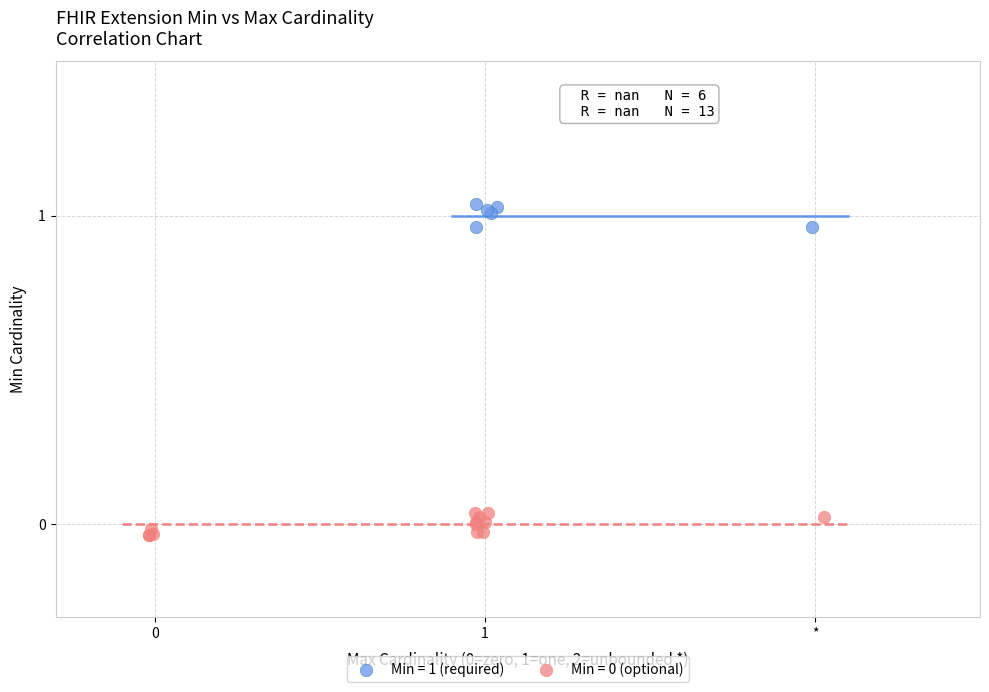

Which series reaches the maximum Y coordinate?

Min = 1 (required)